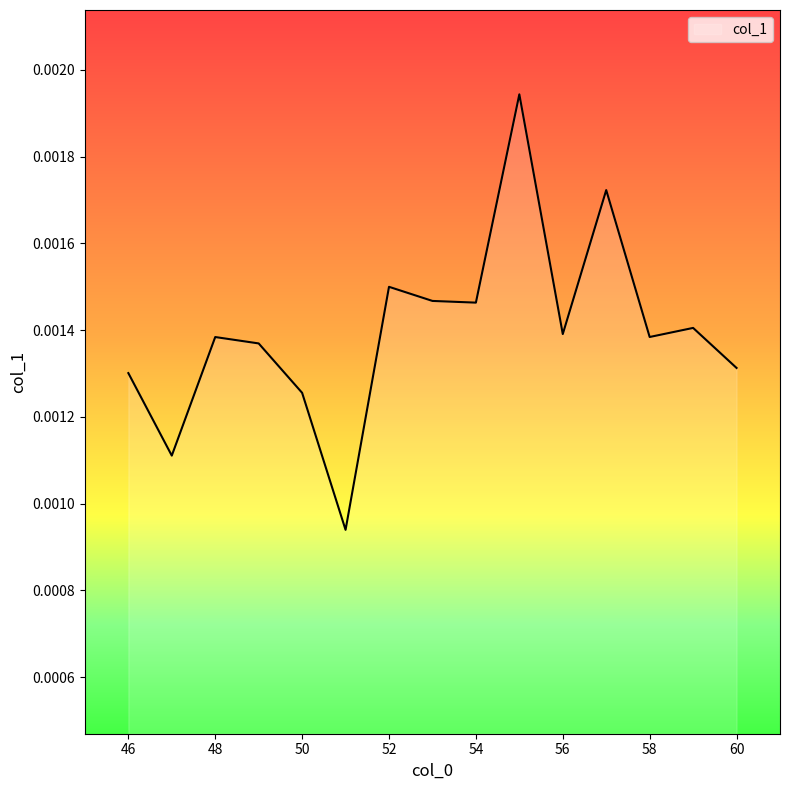

Does the chart have visible grid lines?

No